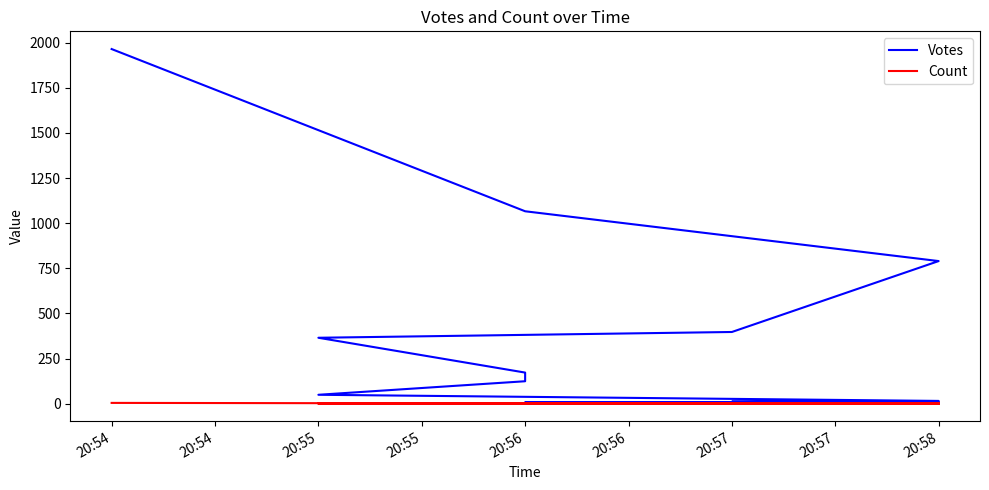

True or false: Votes has more than 1 interior local peaks.

False